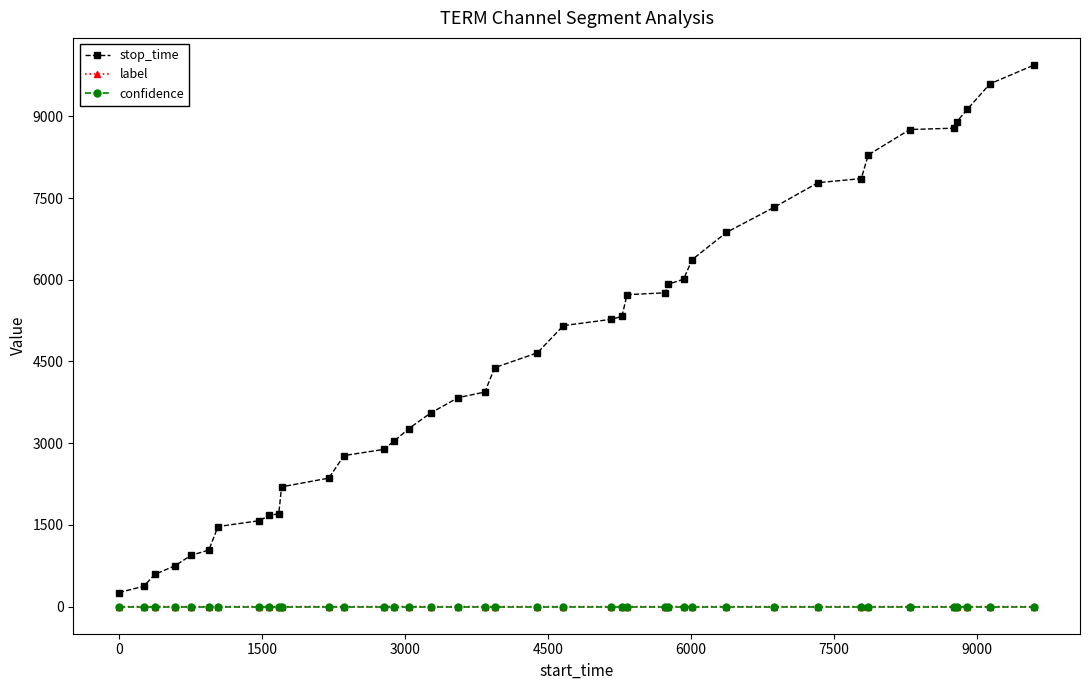

What is the value of the stop_time point at the 31st from the left?

7330.0